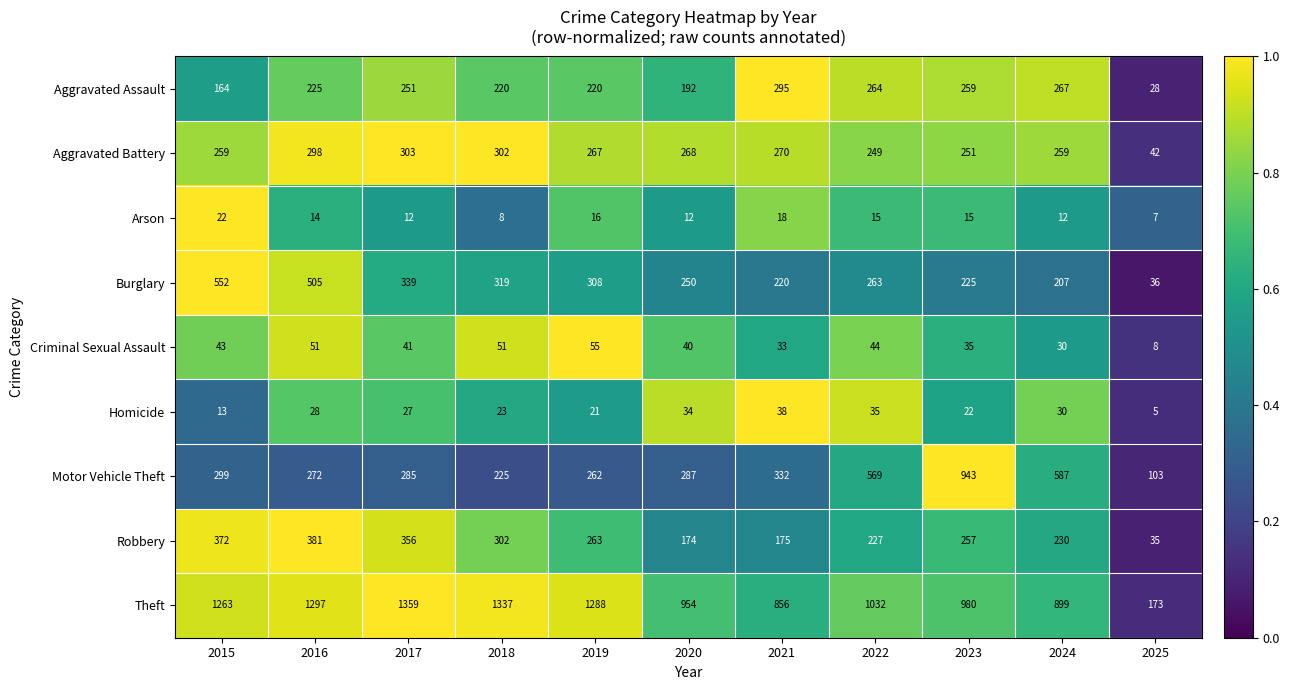

What is the greatest value displayed?

1359